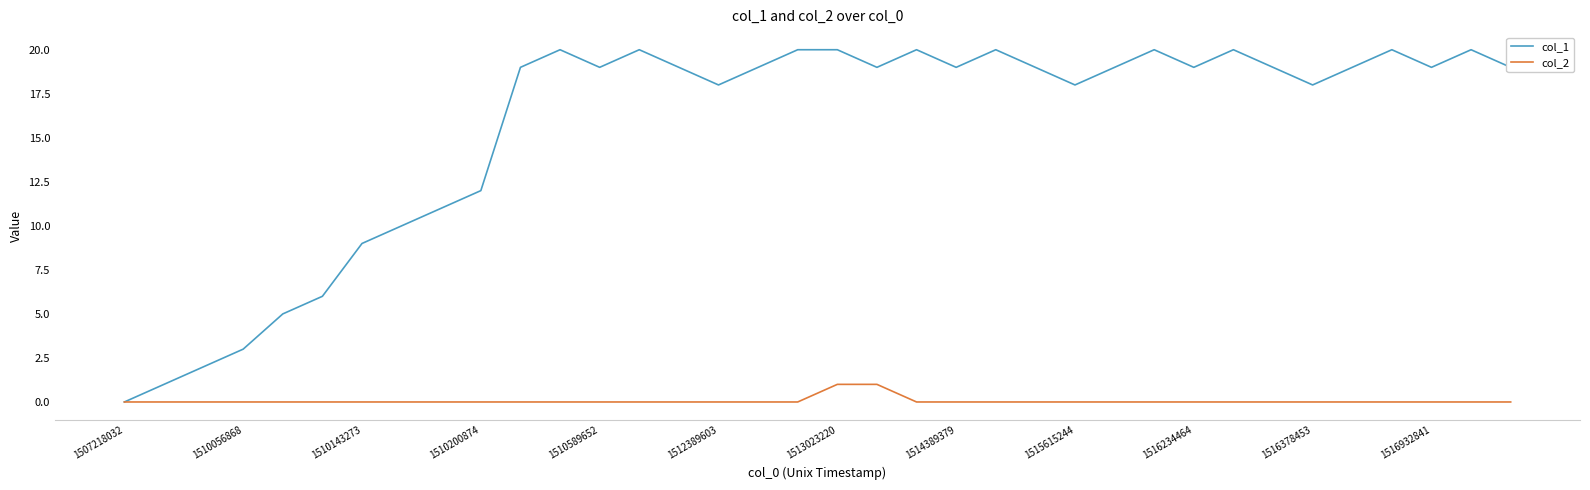

Which series has the widest spread of values?

col_1